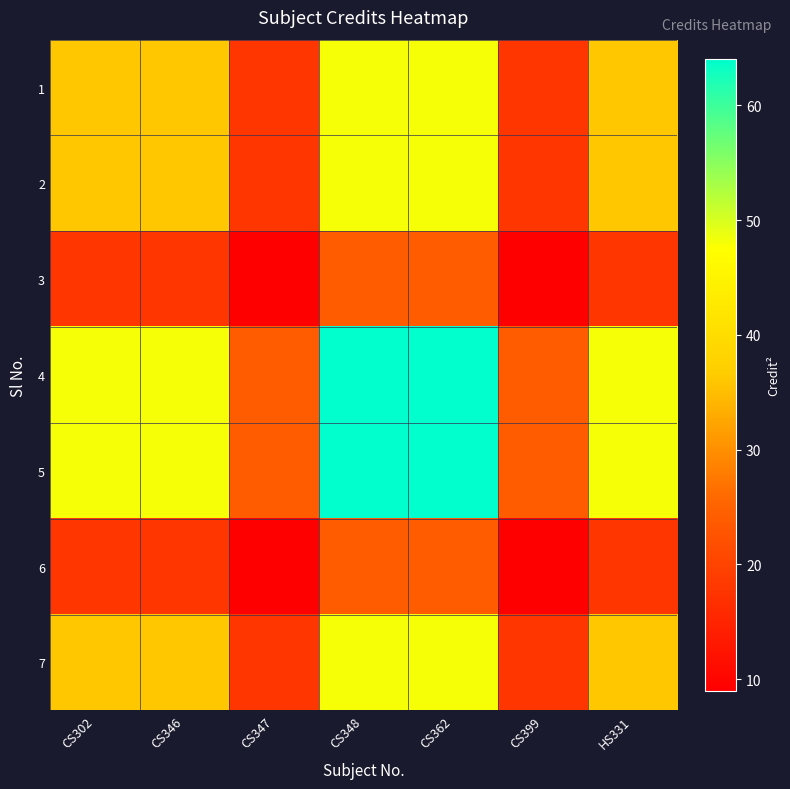

List the series in order of their peak value, highest first.

4, 5, 1, 2, 7, 3, 6